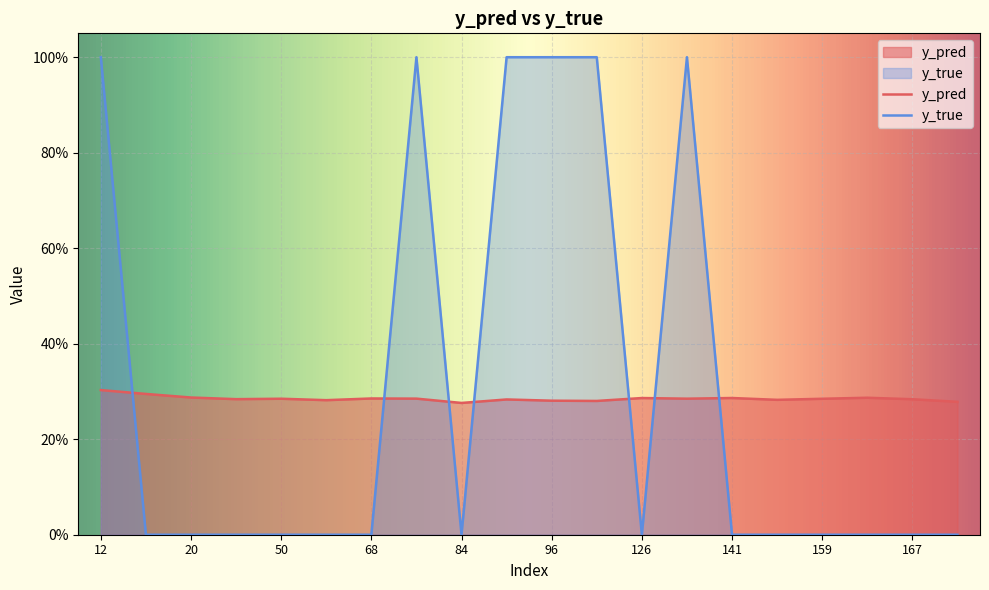

How many interior local valleys does the y_true series have?

2